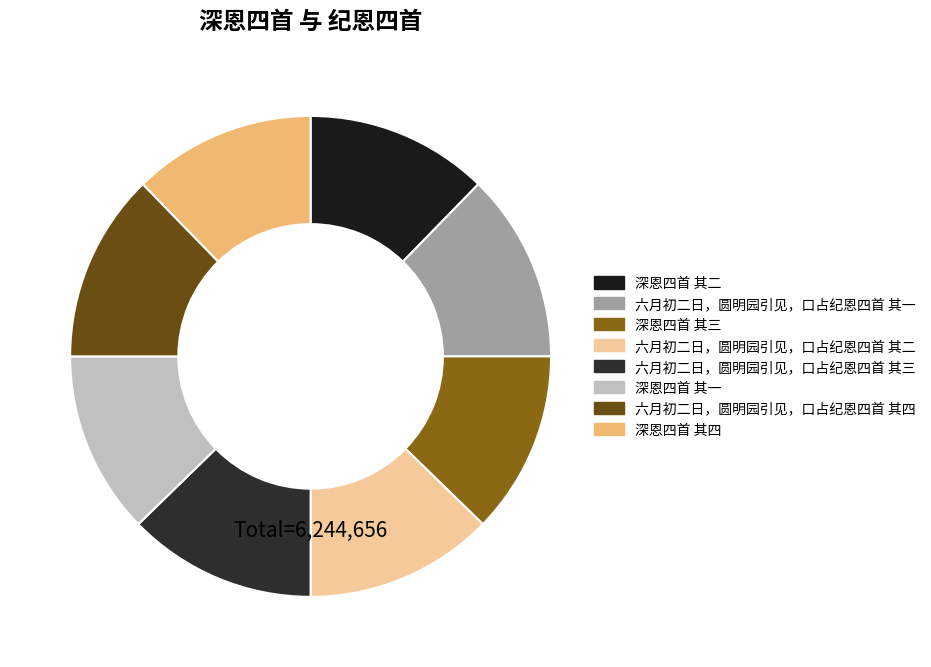

Is 深恩四首 其一 the majority of the pie?

No